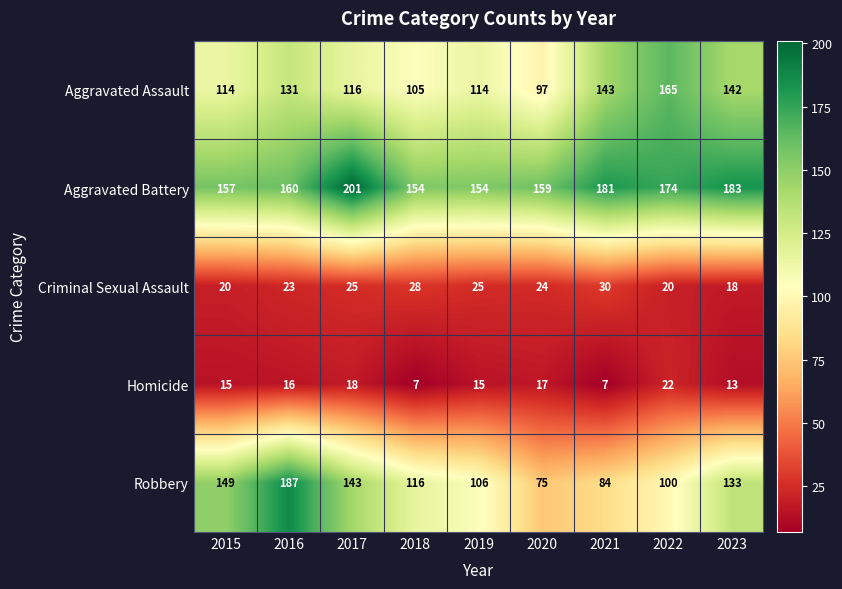

Read the Aggravated Battery value at 2021, to the nearest 5.

180